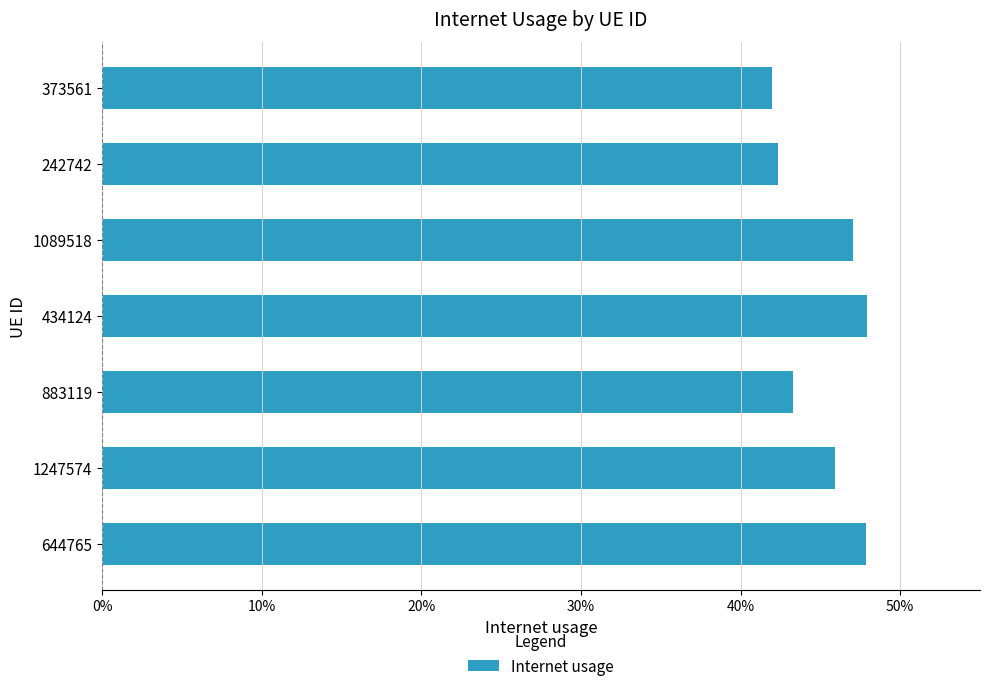

Are the bars horizontal?

Yes